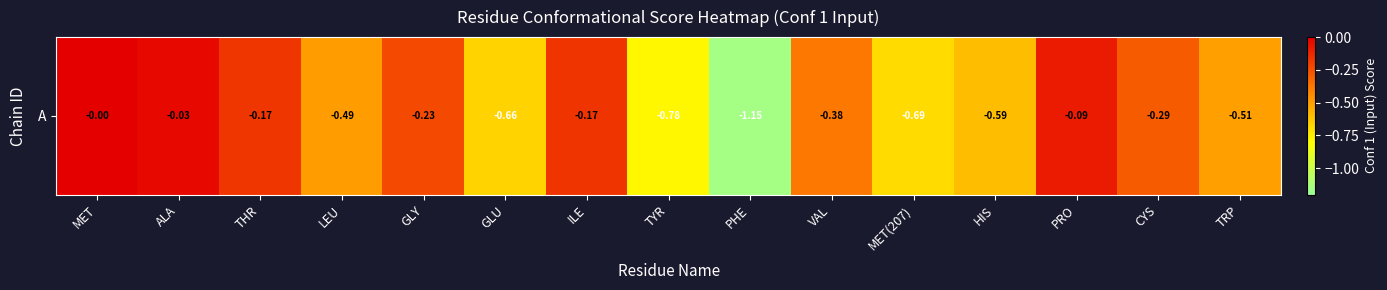

Reading left to right, transcribe all the data shown in this chart.

-0.0	-0.0	-0.2	-0.5	-0.2	-0.7	-0.2	-0.8	-1.1	-0.4	-0.7	-0.6	-0.1	-0.3	-0.5